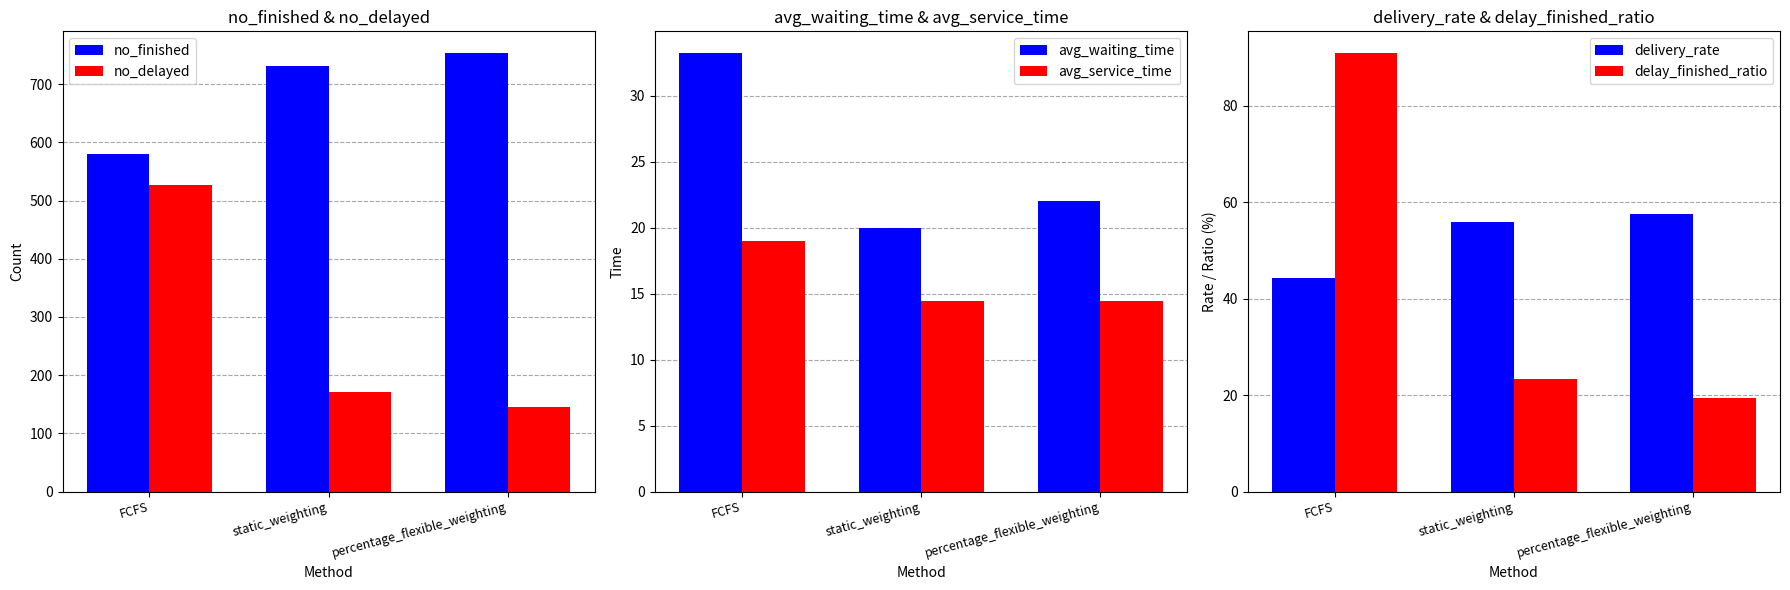

True or false: delay_finished_ratio has a value of 9.8 at static_weighting.

False